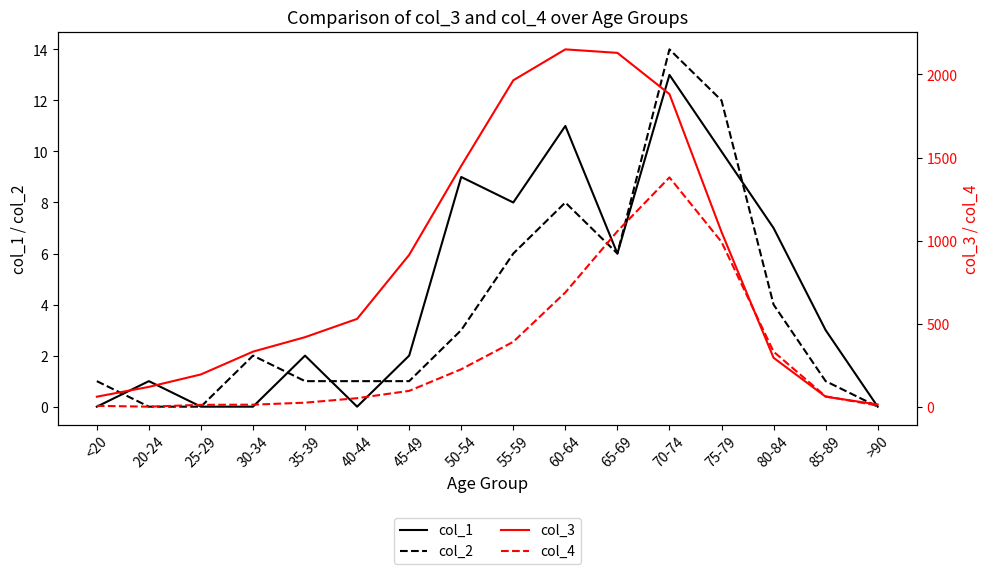

What is the label of the 1st point from the right?

>90